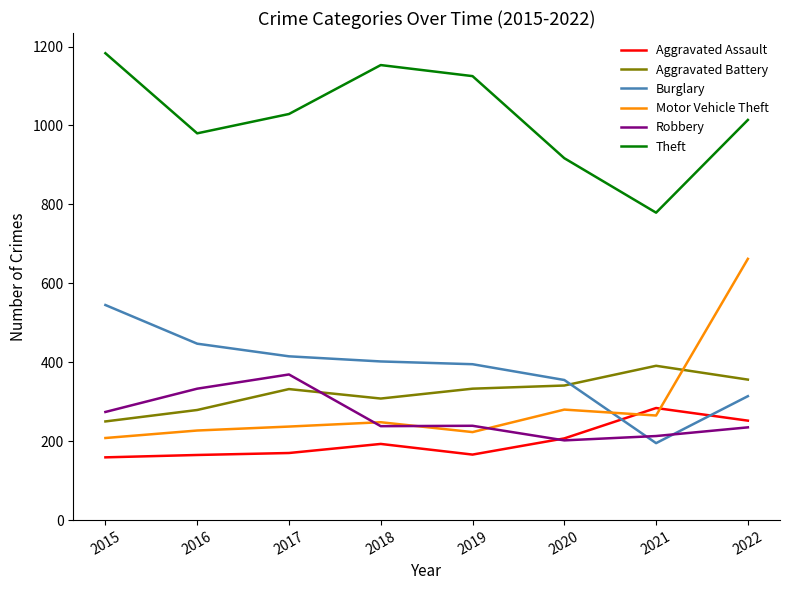

How many values in the Robbery series are below 239?

4